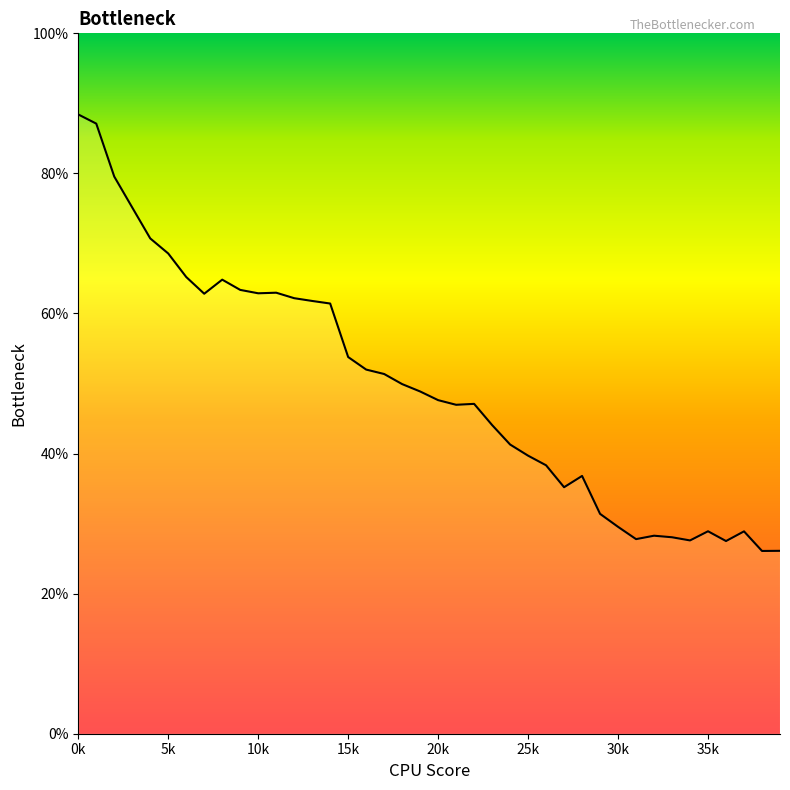

What is the minimum value shown in the chart?

26.1